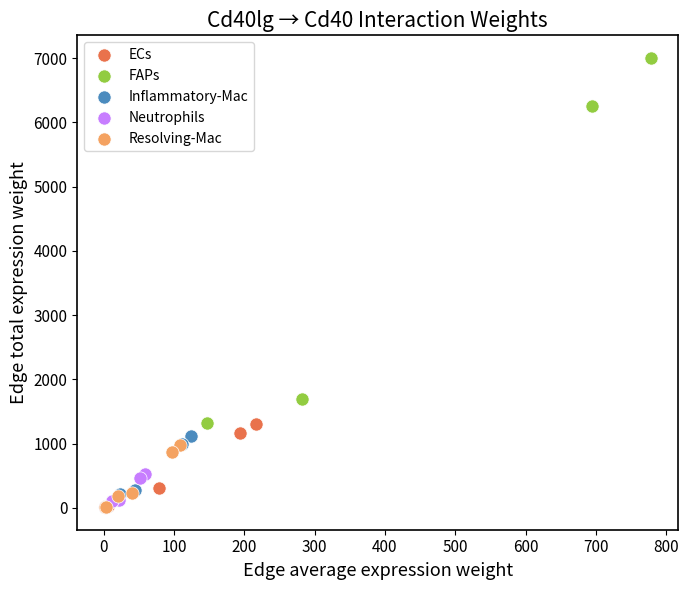

What are all the series names shown in the legend?

ECs, FAPs, Inflammatory-Mac, Neutrophils, Resolving-Mac